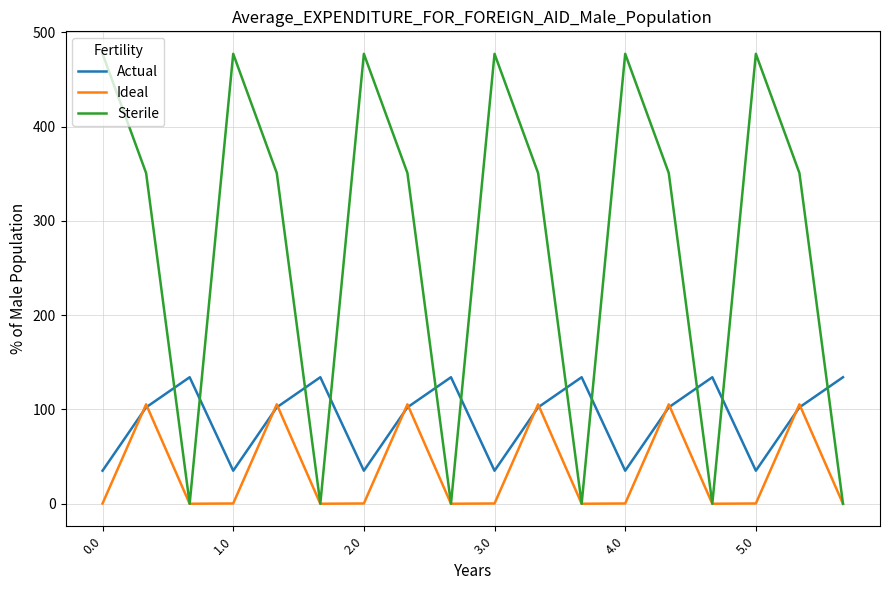

Rank the series by their average value, from highest to lowest.

Sterile, Actual, Ideal